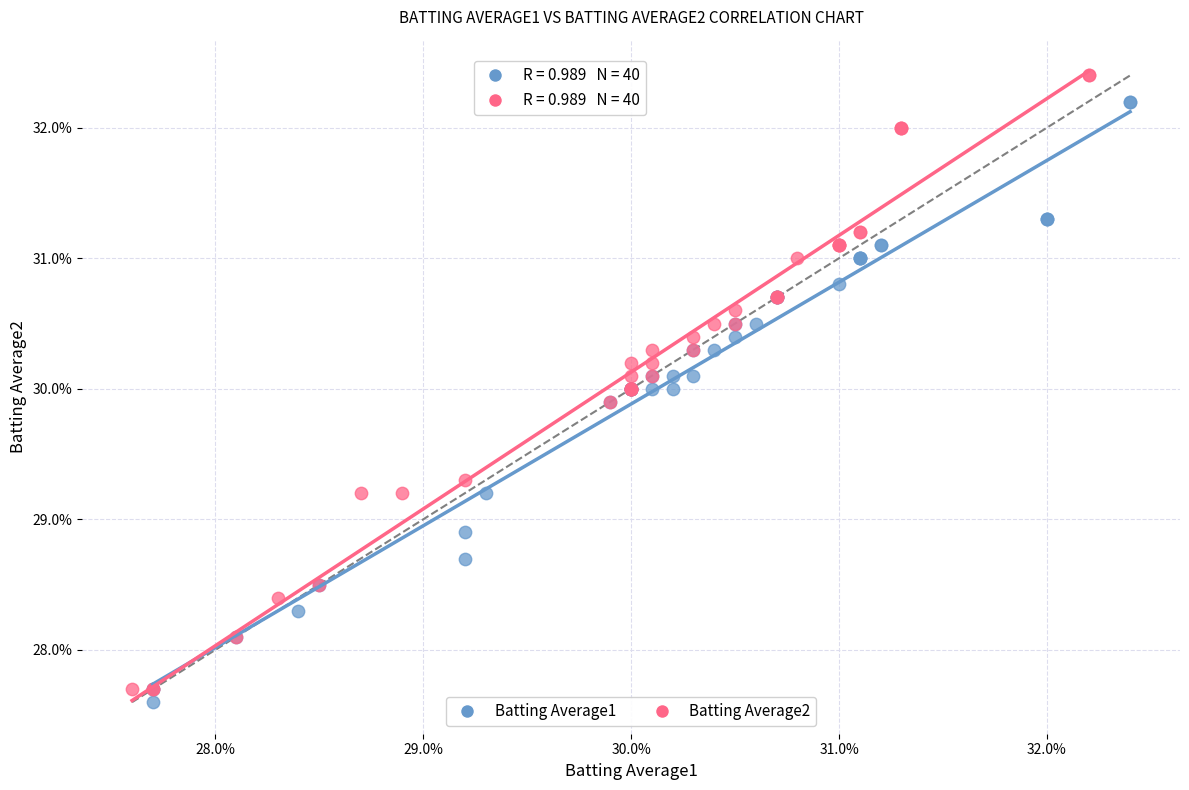

What are all the series names shown in the legend?

Batting Average1, Batting Average2